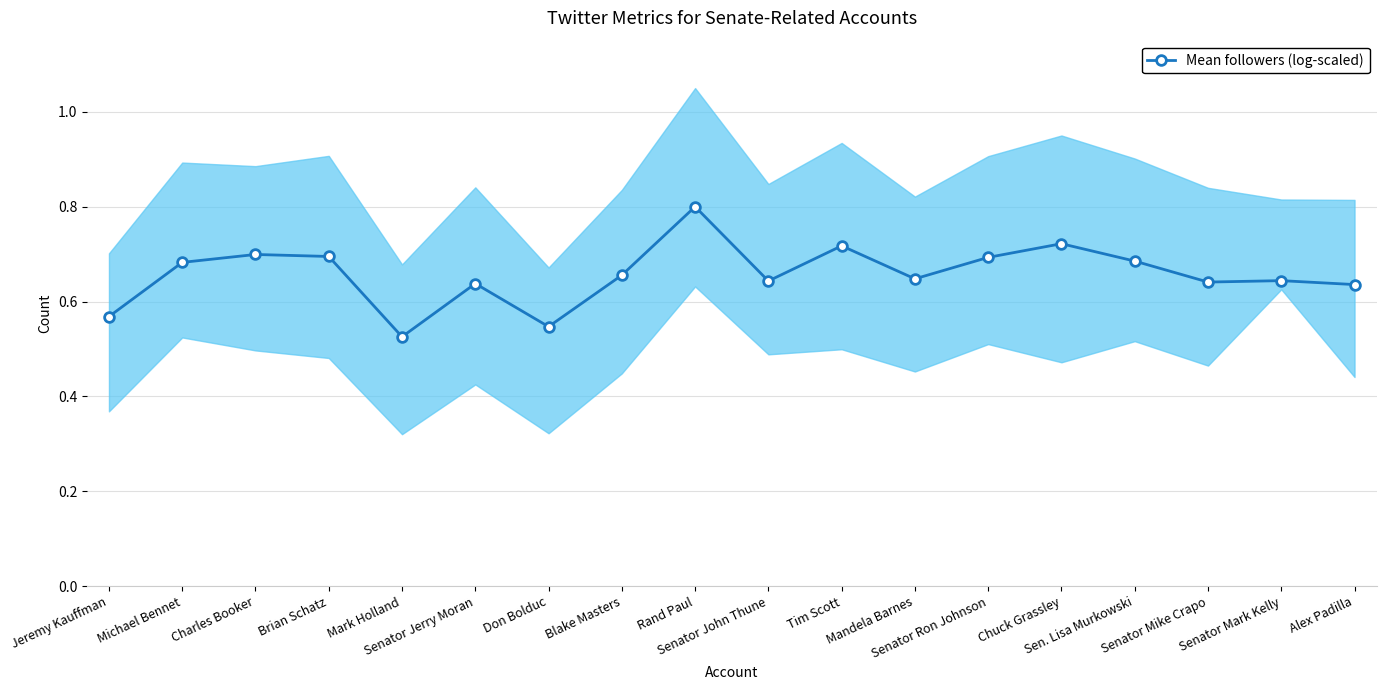

List the labels in order of value, smallest first.

Mark Holland, Don Bolduc, Jeremy Kauffman, Alex Padilla, Senator Jerry Moran, Senator Mike Crapo, Senator John Thune, Senator Mark Kelly, Mandela Barnes, Blake Masters, Michael Bennet, Sen. Lisa Murkowski, Senator Ron Johnson, Brian Schatz, Charles Booker, Tim Scott, Chuck Grassley, Rand Paul